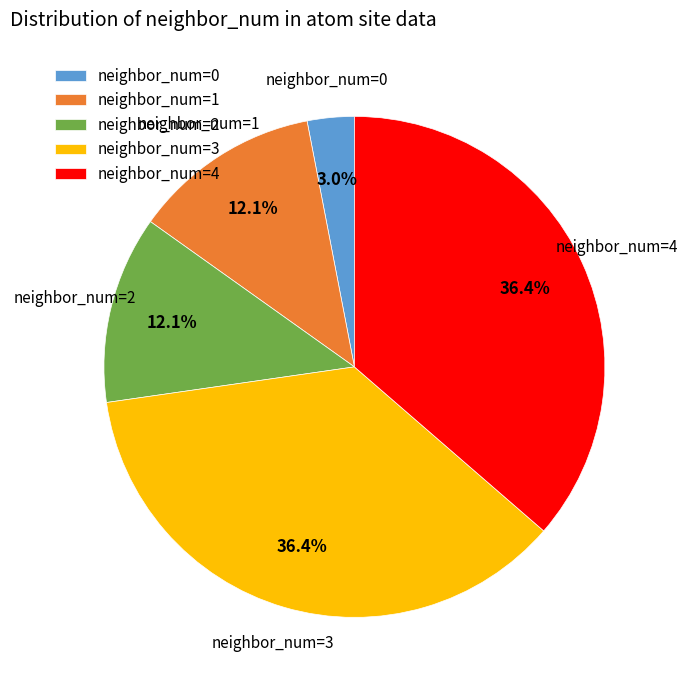

Which slice is the smallest?

neighbor_num=0